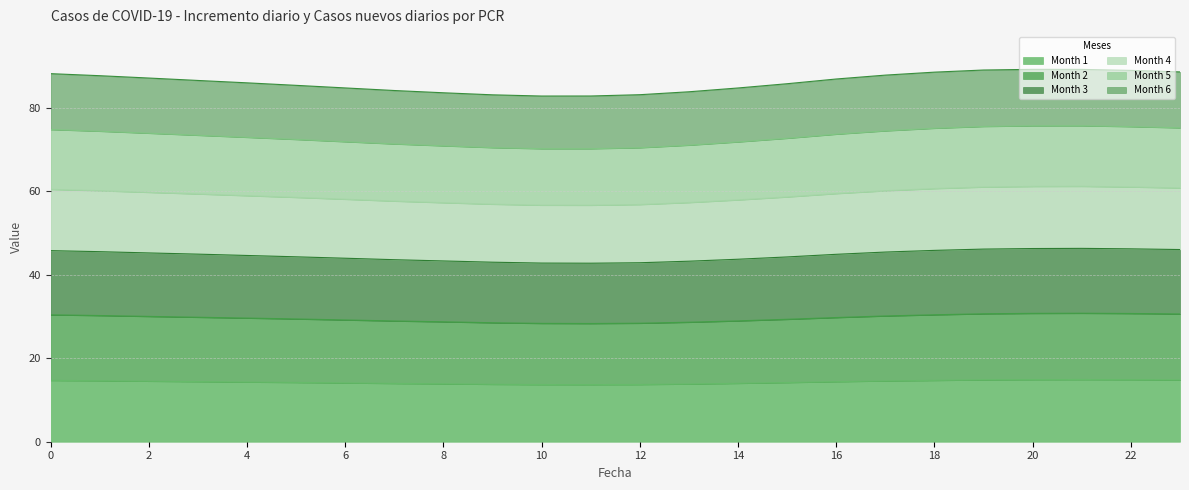

At which label is Month 1 closest to 14?

14